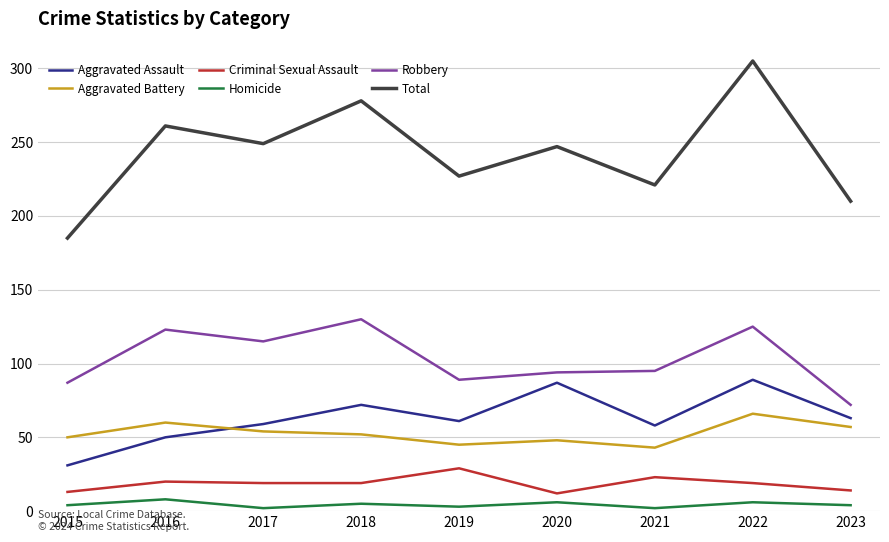

What is the spread (max minus min) of values at 2023?

206